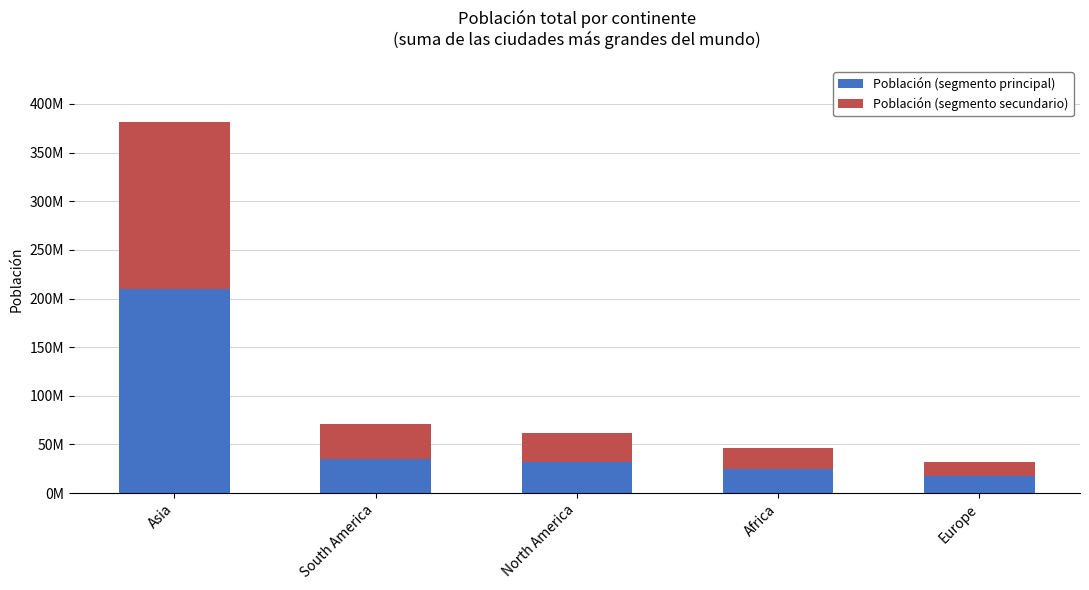

Does the chart contain stacked bars?

Yes